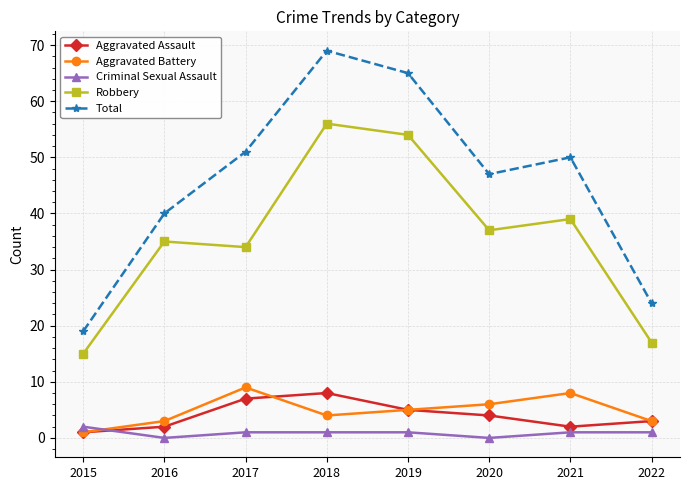

Where is the first local minimum for Aggravated Battery?

2018